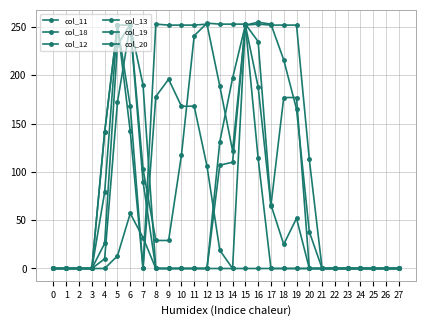

Where is col_13 nearest to the value 126?

20